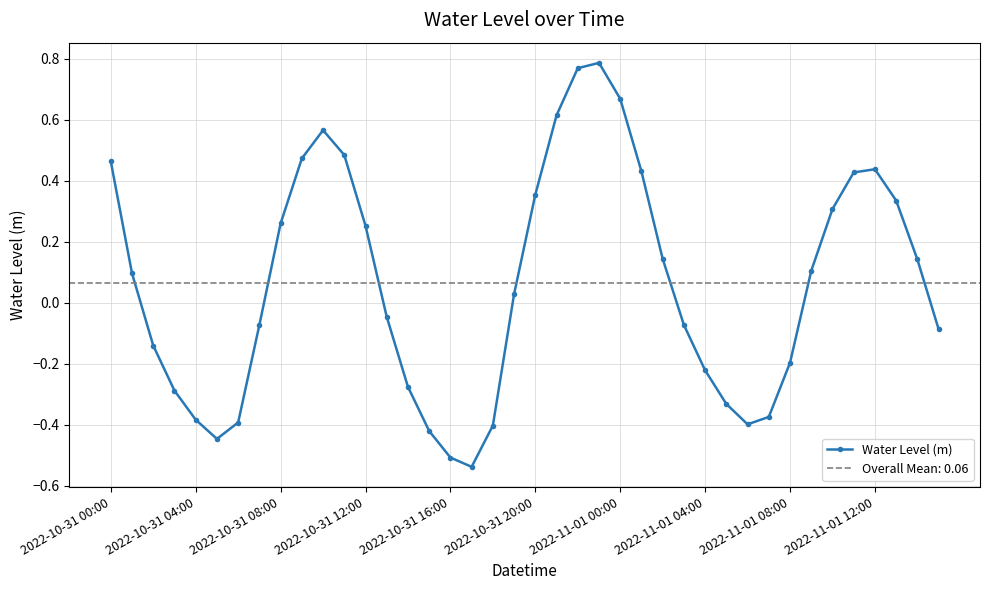

How many points are lower than both their immediate neighbors (excluding endpoints)?

3